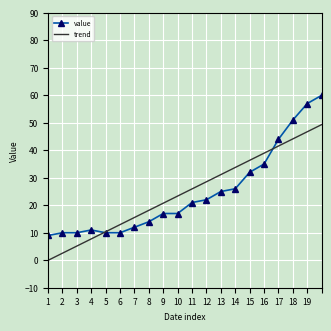

What is the greatest value displayed?

60.0